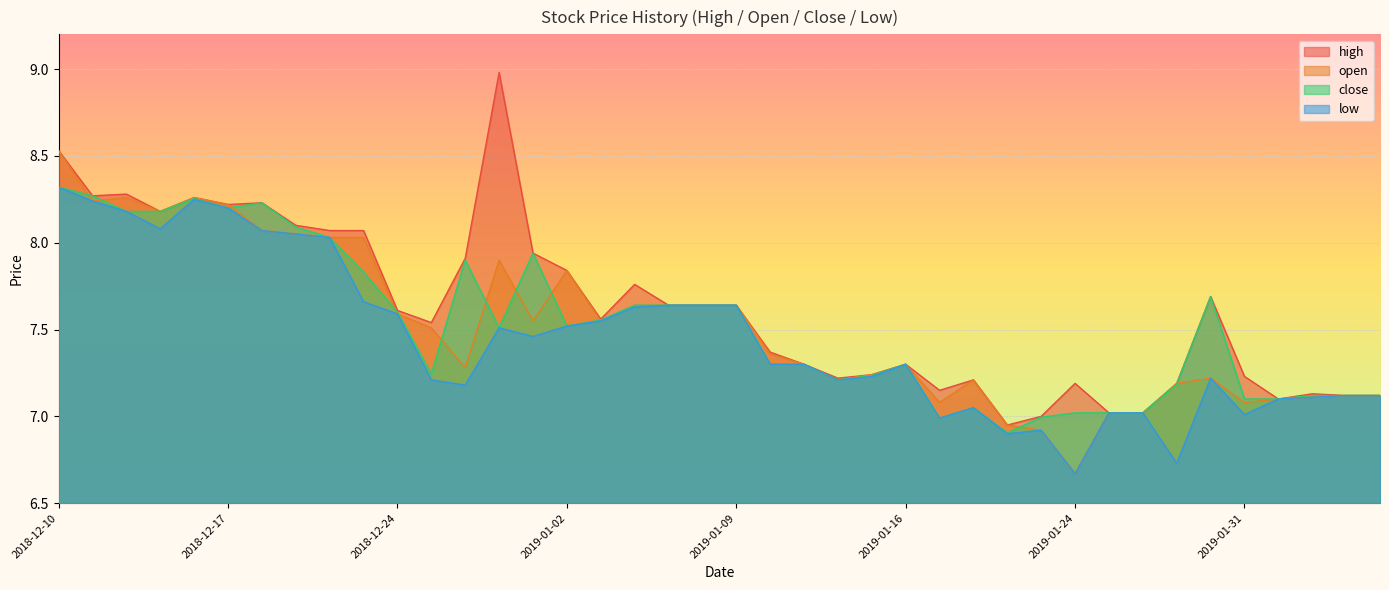

What is the average value of the open series?

7.5